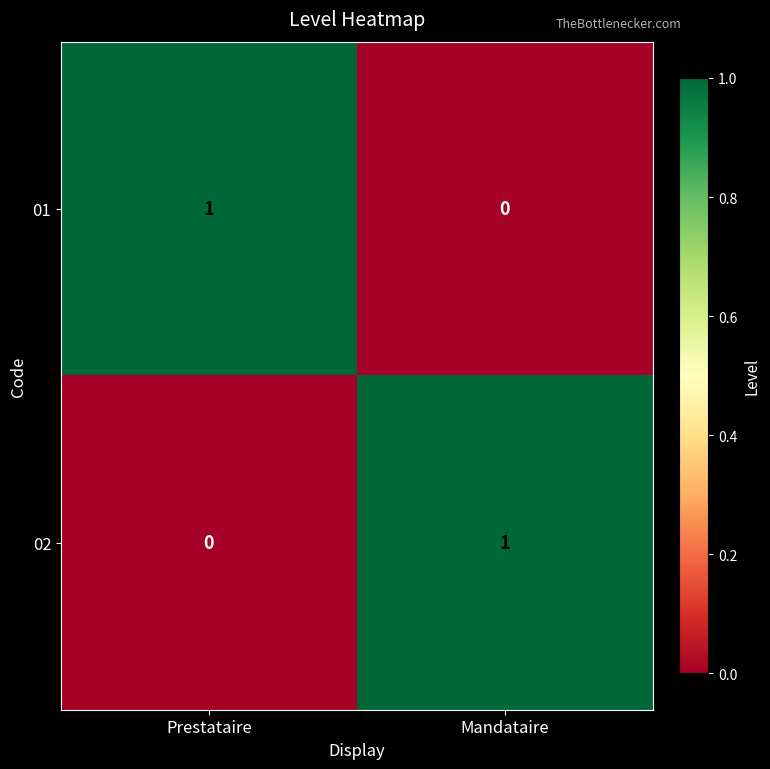

How many data points does each series have?

2